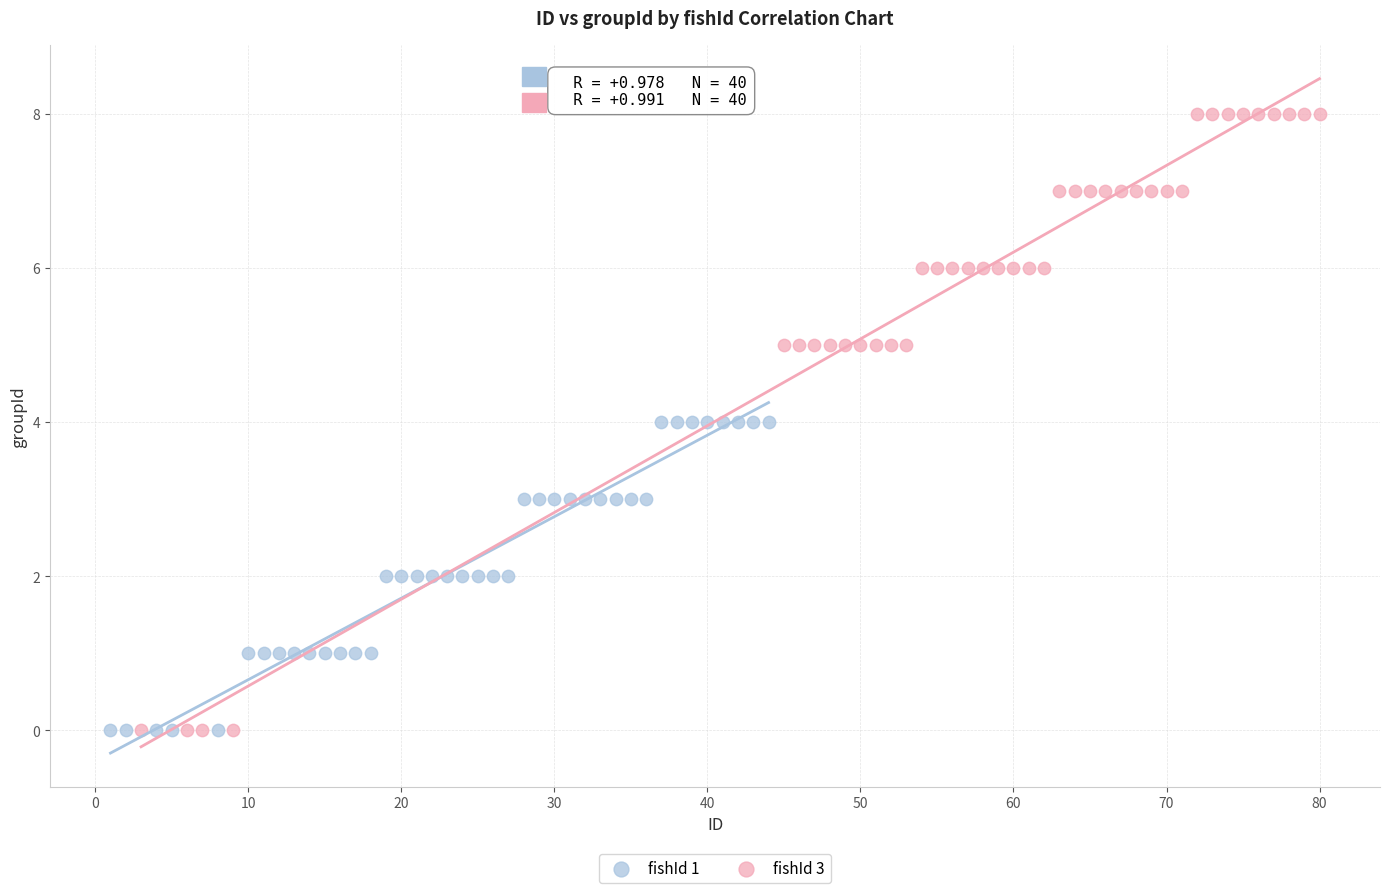

What are all the series names shown in the legend?

fishId 1, fishId 3